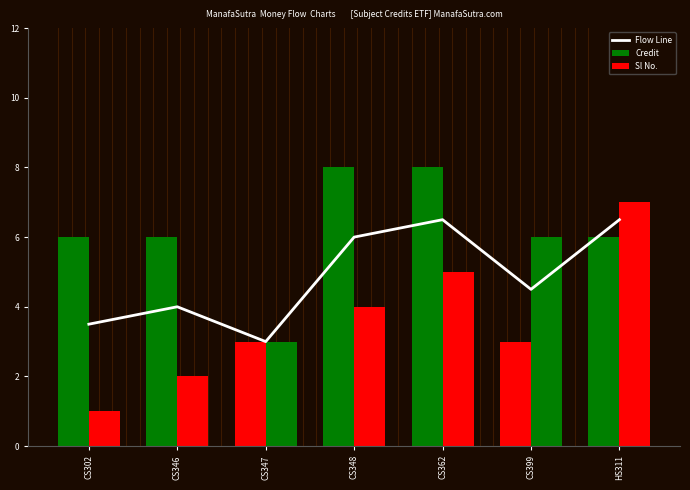

How many data points in Flow Line are above 4?

4